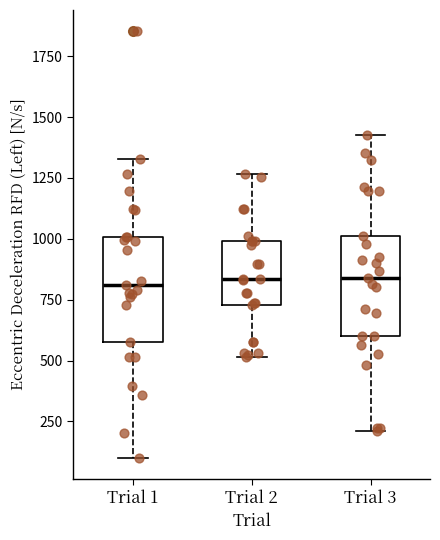

Reading left to right, transcribe this box plot: for each box, give where its median line is, the range the box spans, and where its two whiskers end, as read against the y-axis. The values are not printed on the chart, so give them approximately, as read against the axis.

Trial 1: median 800, box 600 to 1000, whiskers 100 to 1350
Trial 2: median 850, box 750 to 1000, whiskers 500 to 1250
Trial 3: median 850, box 600 to 1000, whiskers 200 to 1450